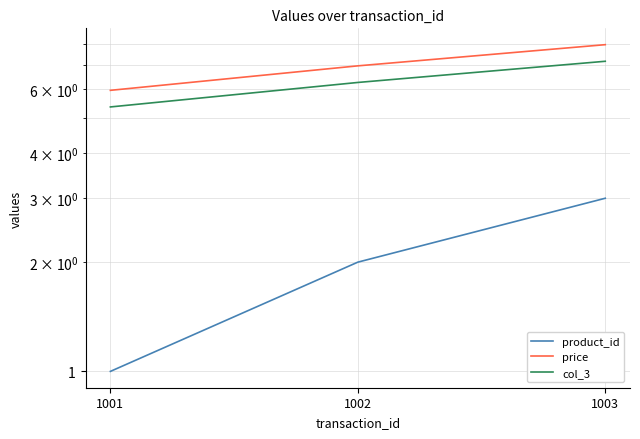

At which category is the sum across all series the highest?

1003